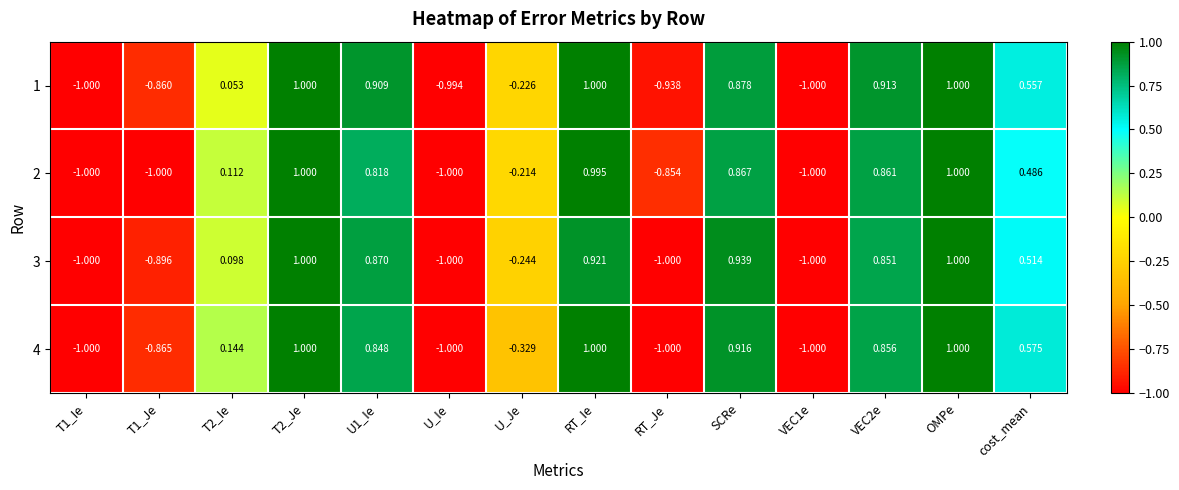

Is the value of 4 at U1_Ie greater than the value of 3 at U_Ie?

Yes